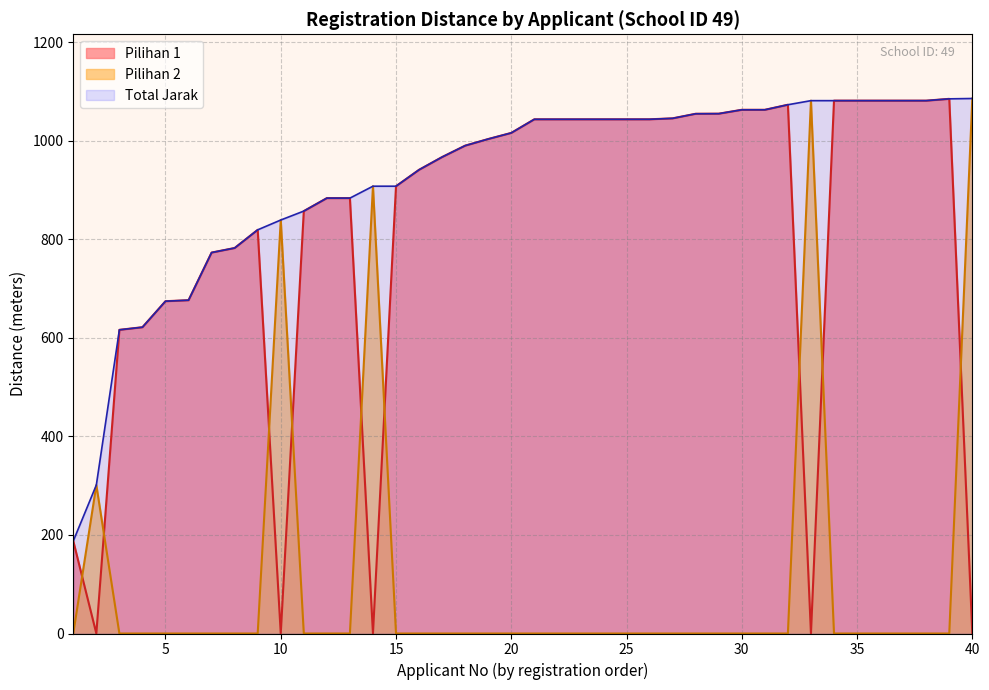

Approximately how many times larger is the value at 3 compared to 10?

0.7